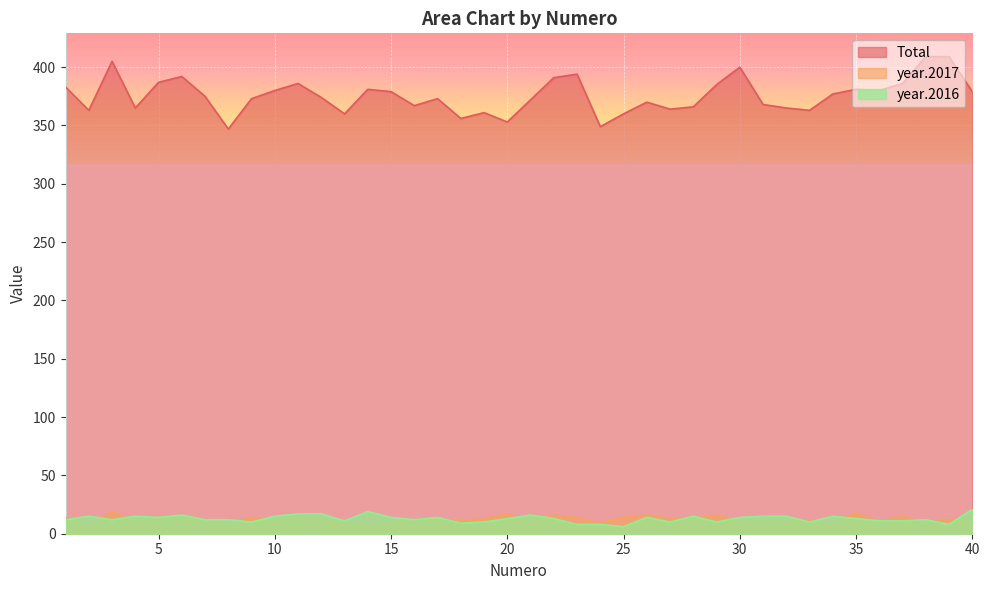

List the series in order of their peak value, lowest first.

year.2017, year.2016, Total